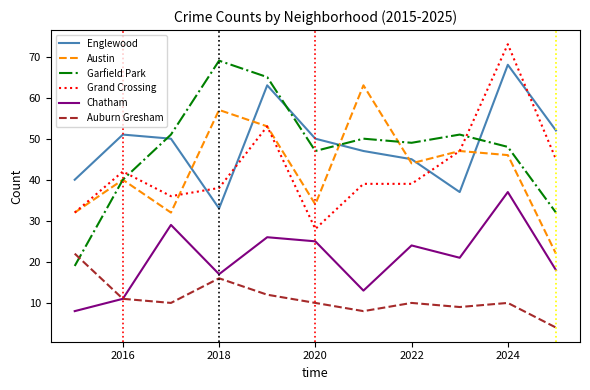

What is the difference between the second highest and minimum values in the Austin series?

35